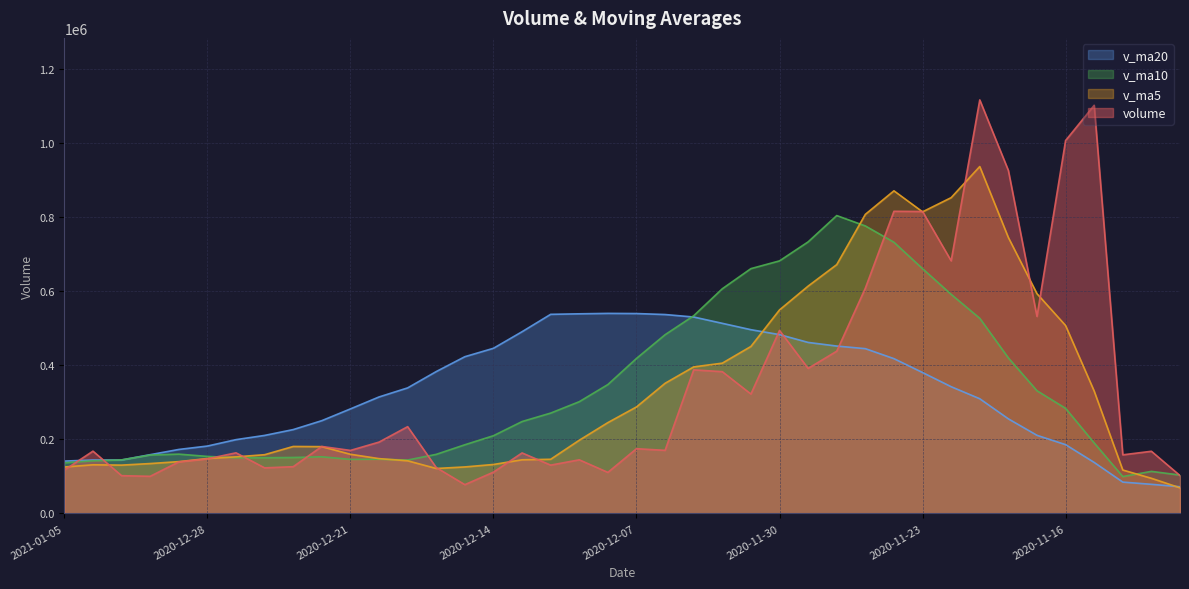

How many distinct data groups are displayed?

4